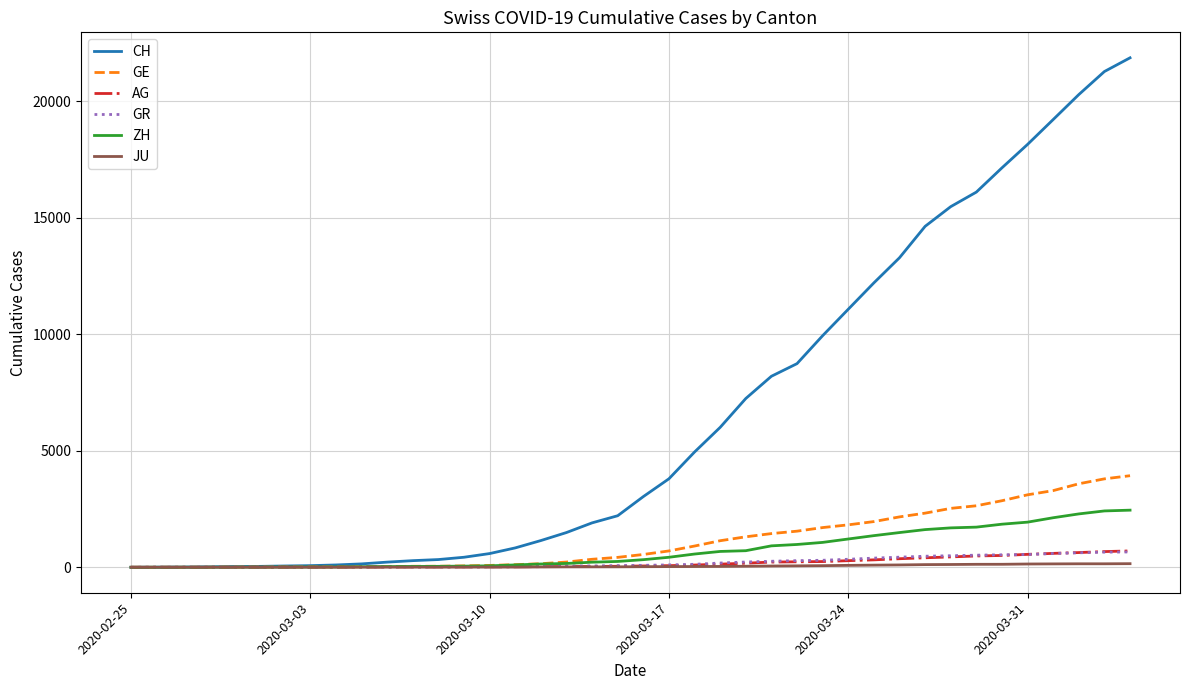

Which series has the largest total across all categories?

CH